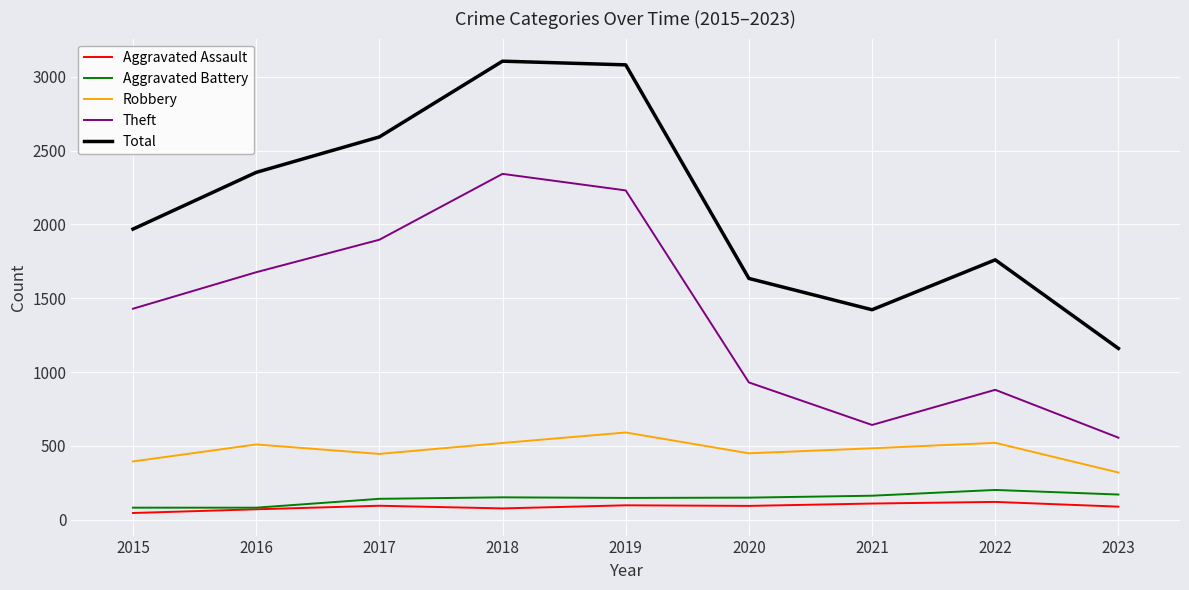

Which series has the largest total across all categories?

Total